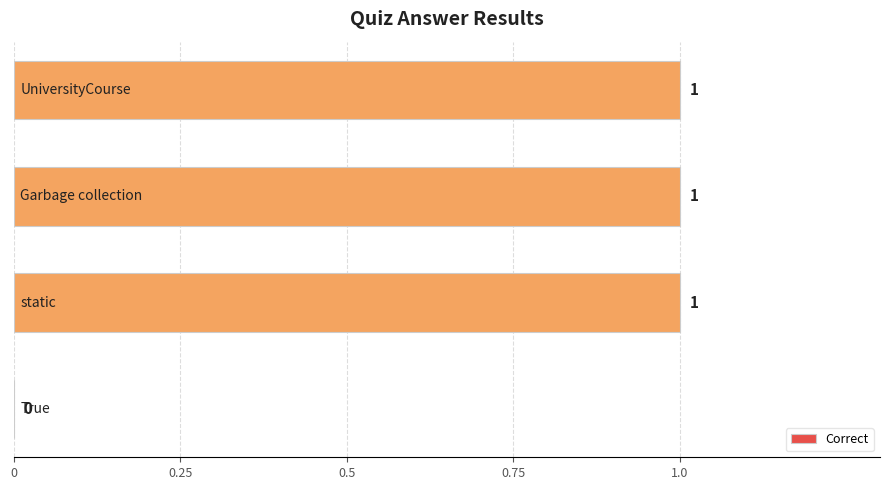

What is the sum of all values?

3